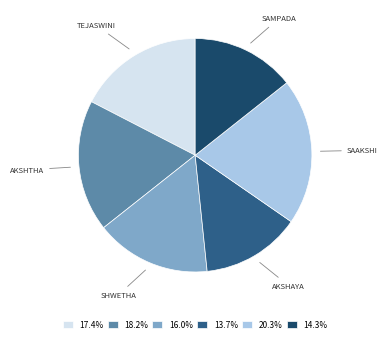

How many segments does this pie chart have?

6